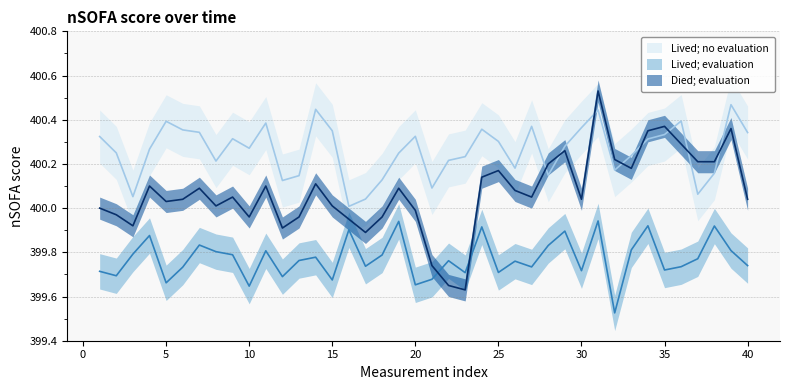

Where is the first local minimum for Lived; no evaluation?

3